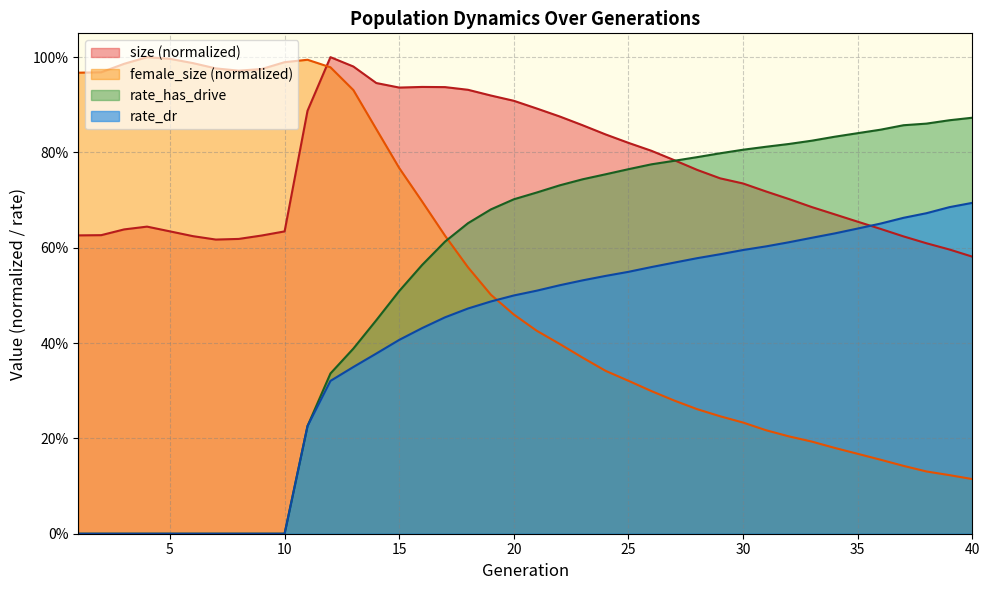

Between 11 and 16, which series saw the biggest shift?

rate_has_drive